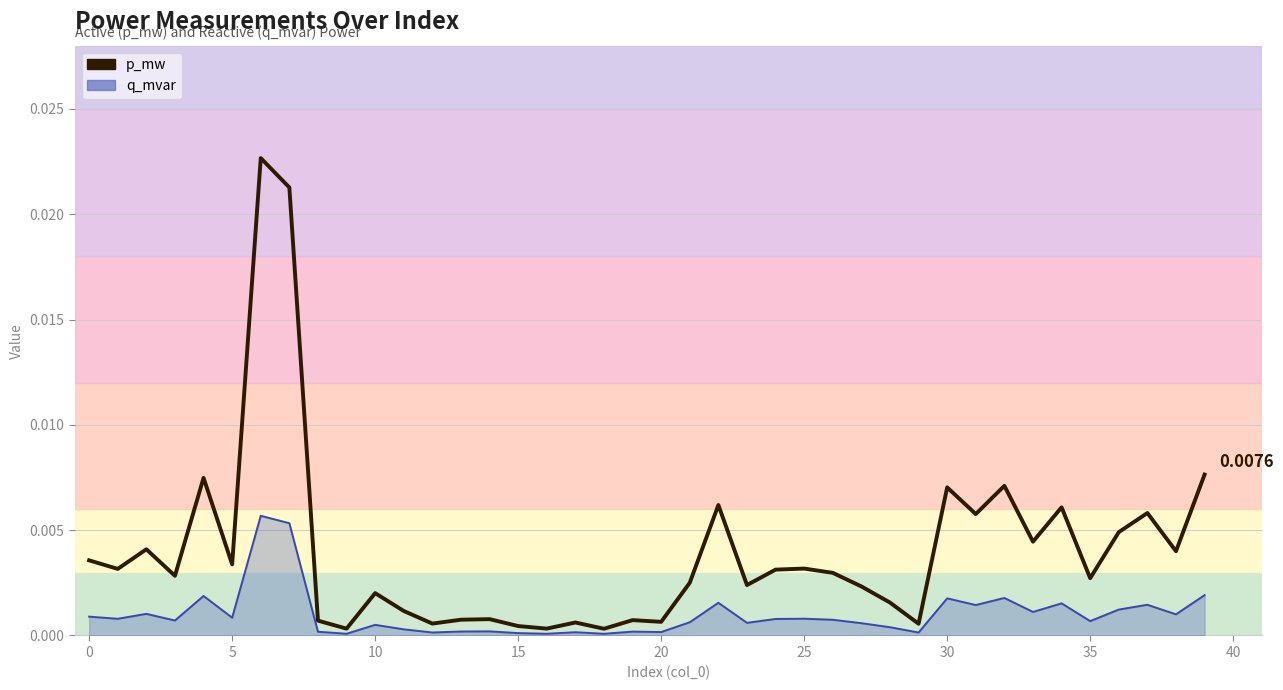

Rank the series by their average value, from lowest to highest.

q_mvar line, p_mw